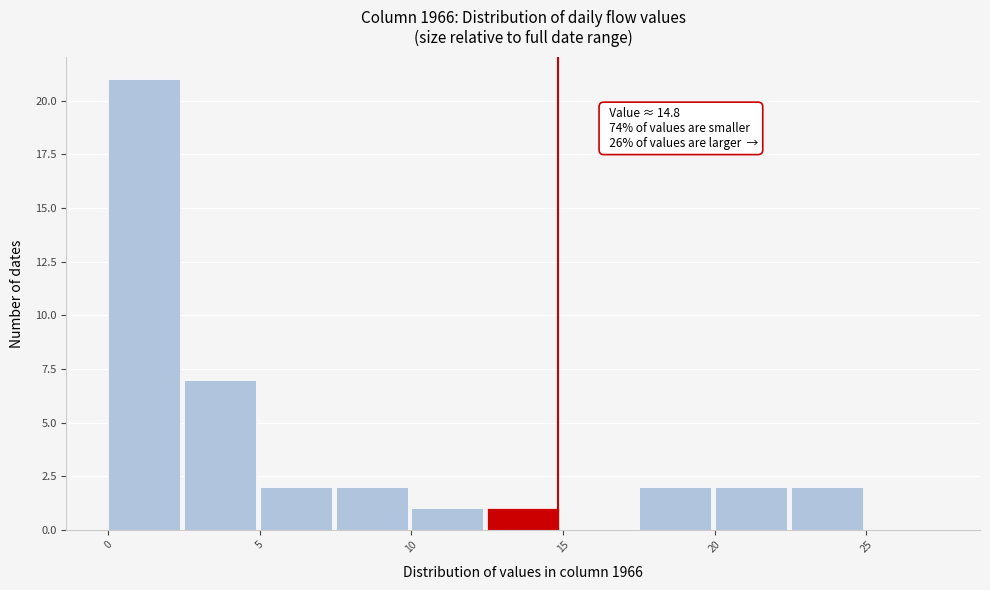

Over which range of the x-axis is the bar tallest?

0.0 to 2.5